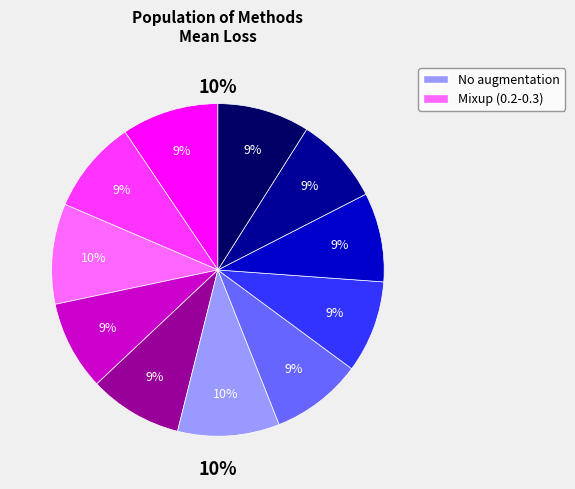

The Random cols mixup (0.7-0.8) slice represents 22% of the pie. True or false?

False